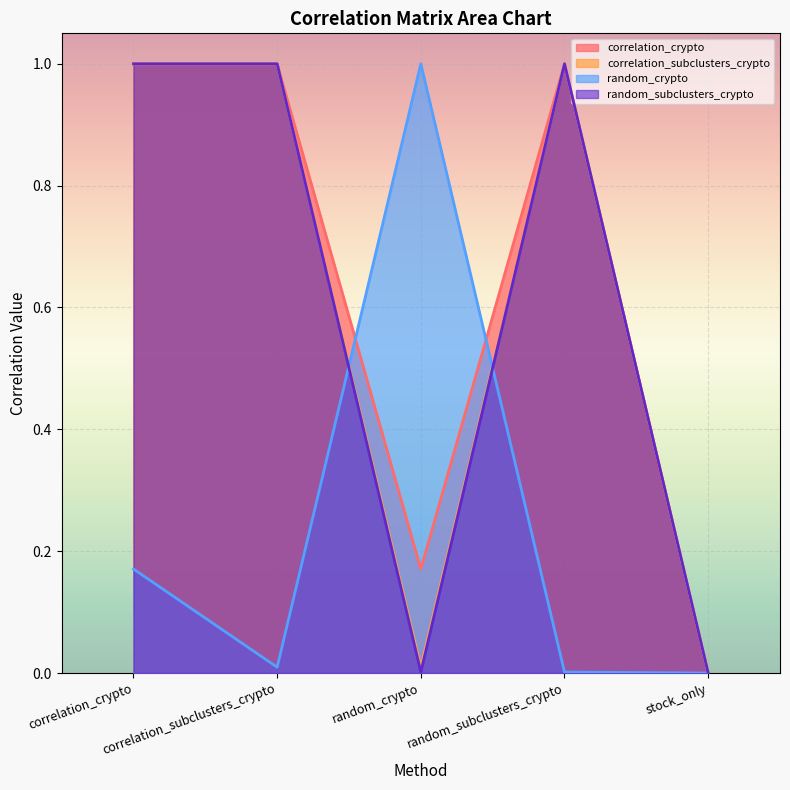

True or false: random_crypto has a value of 1.0 at random_crypto.

True